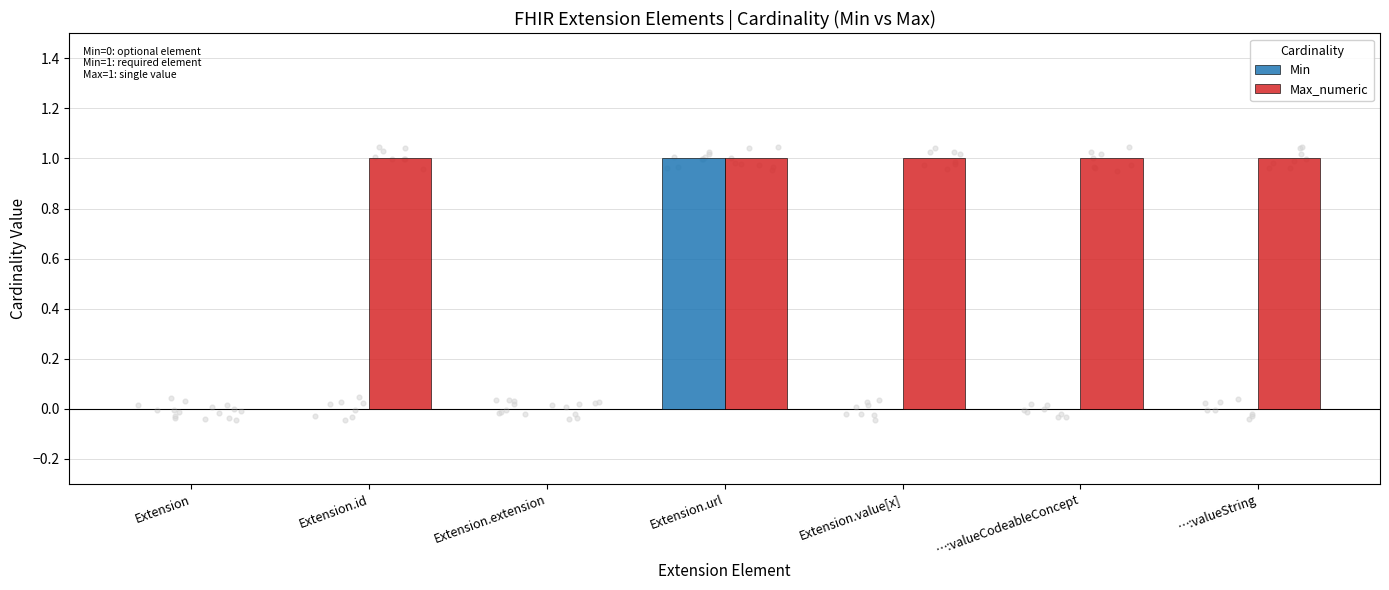

Is the value of Min at …:valueCodeableConcept greater than the value of Max_numeric at Extension.value[x]?

No